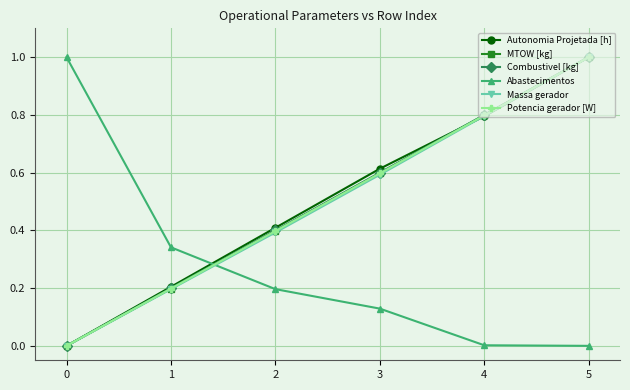

At which category is the sum across all series the highest?

5